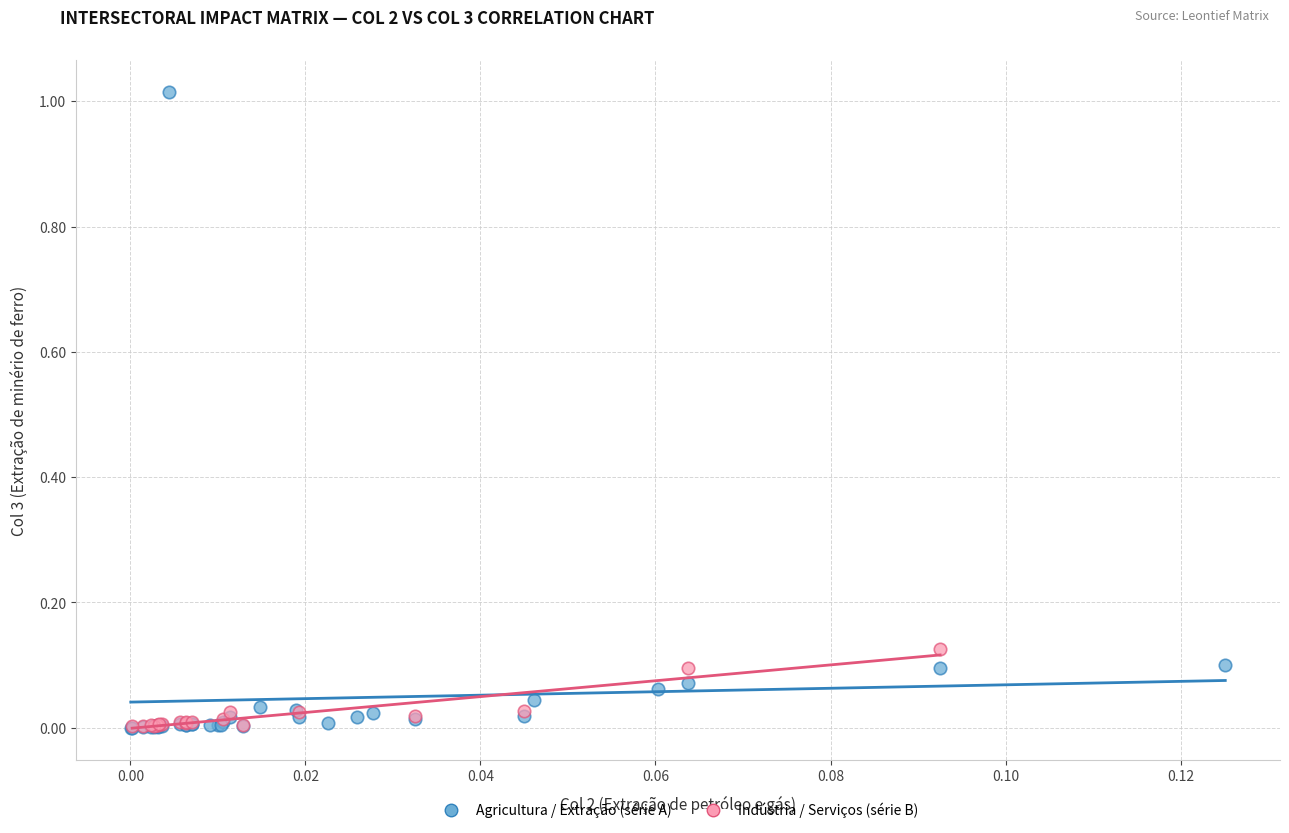

Which series has the largest Y range (max minus min)?

Agricultura / Extração (série A)